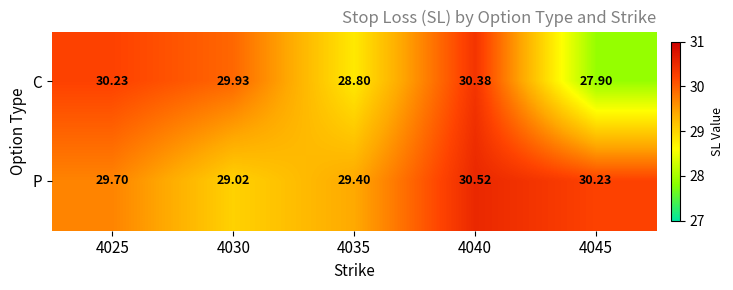

List the series in order of their peak value, highest first.

P, C